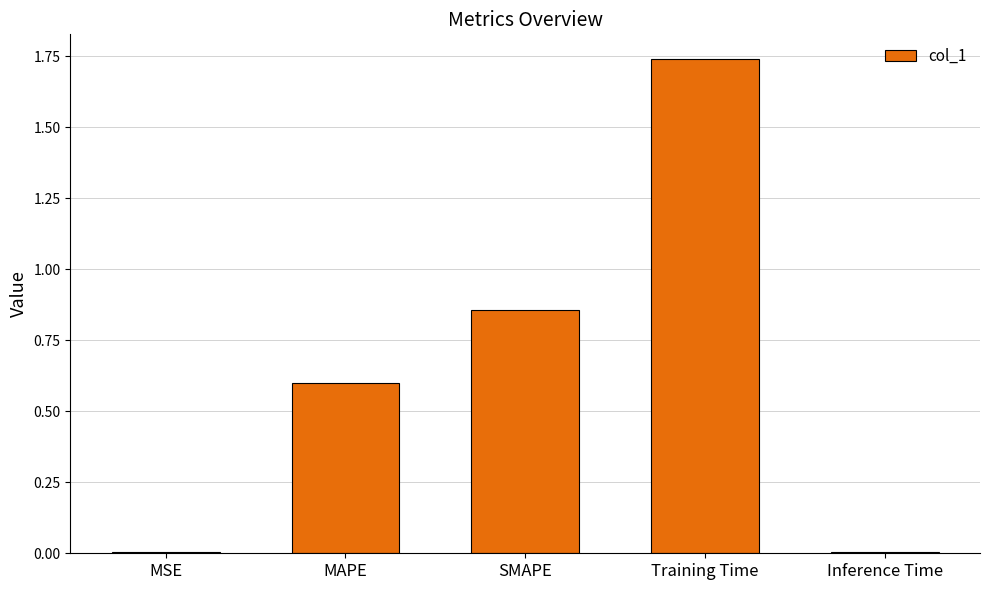

What position from the left is SMAPE?

3